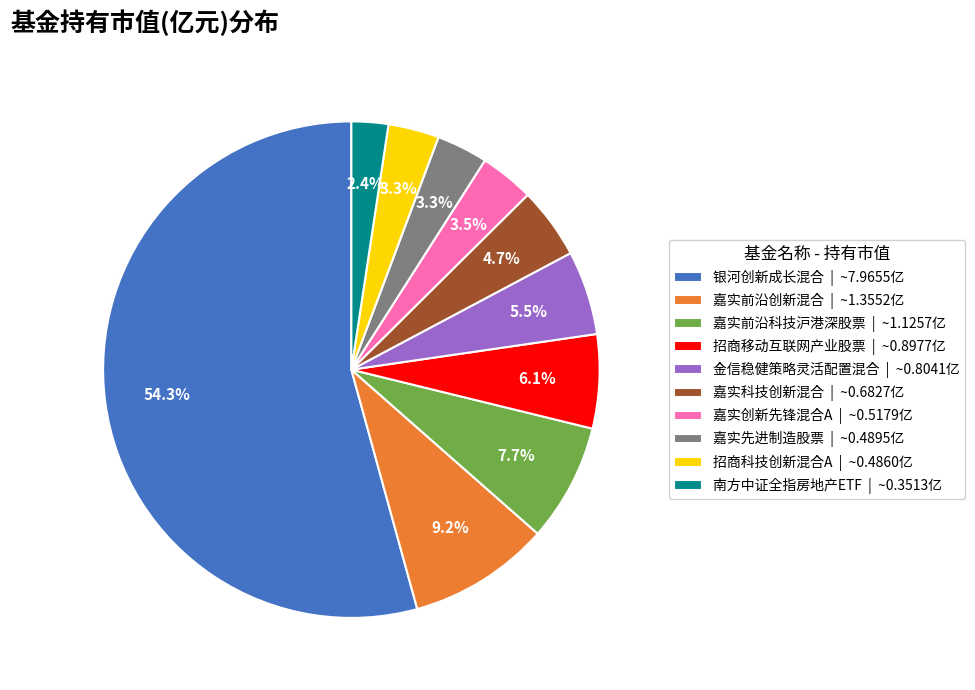

To the nearest percent, what is the difference between the 嘉实前沿科技沪港深股票 and 金信稳健策略灵活配置混合 slice percentages?

2%